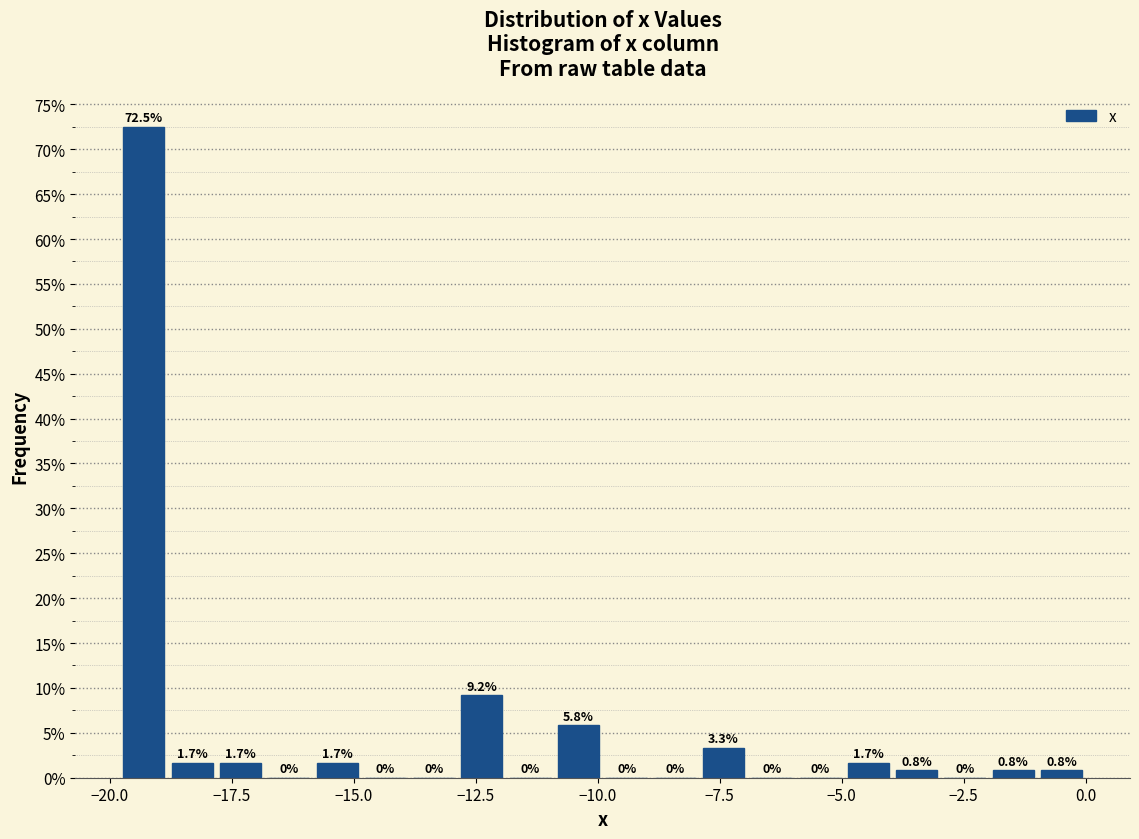

Read against the x-axis, roughly where is the centre of the tallest bar?

-19.5